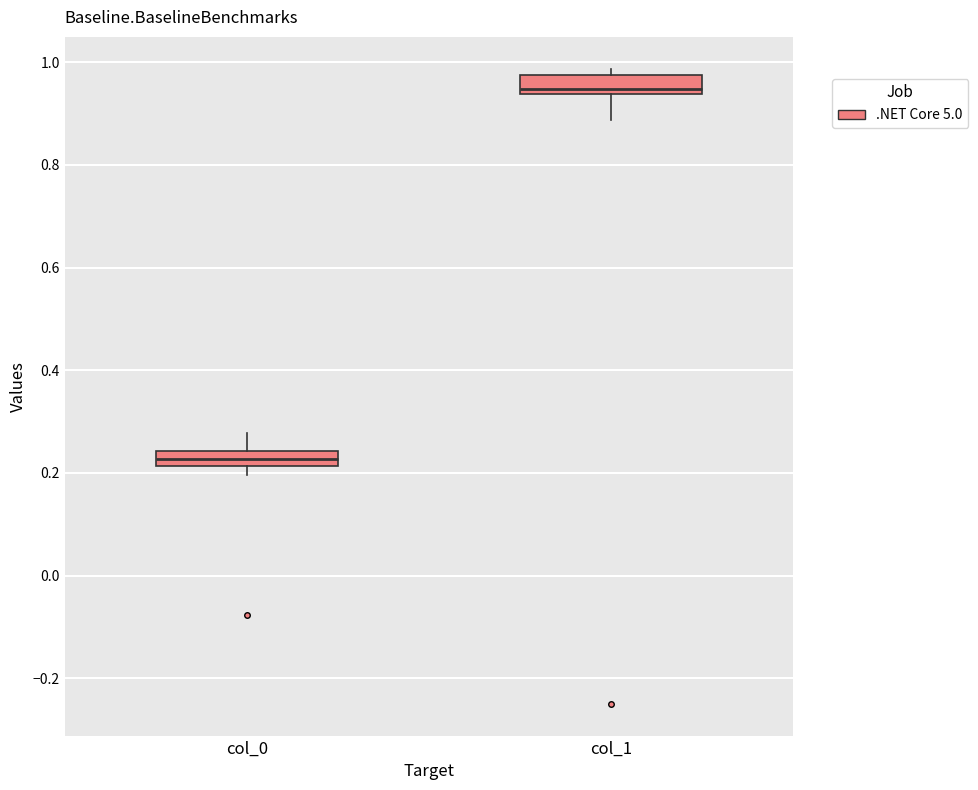

Where is the upper edge of the box for col_1 on the y-axis? The values are not printed on the chart, so give them approximately, as read against the axis.

0.98